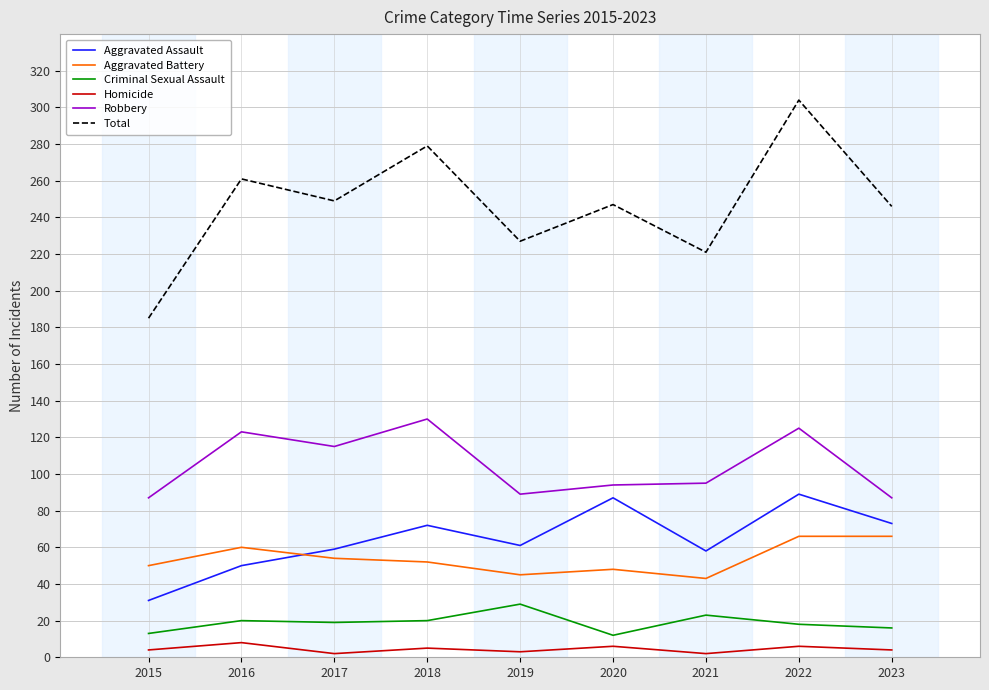

What value does the Homicide series have at 2023?

4